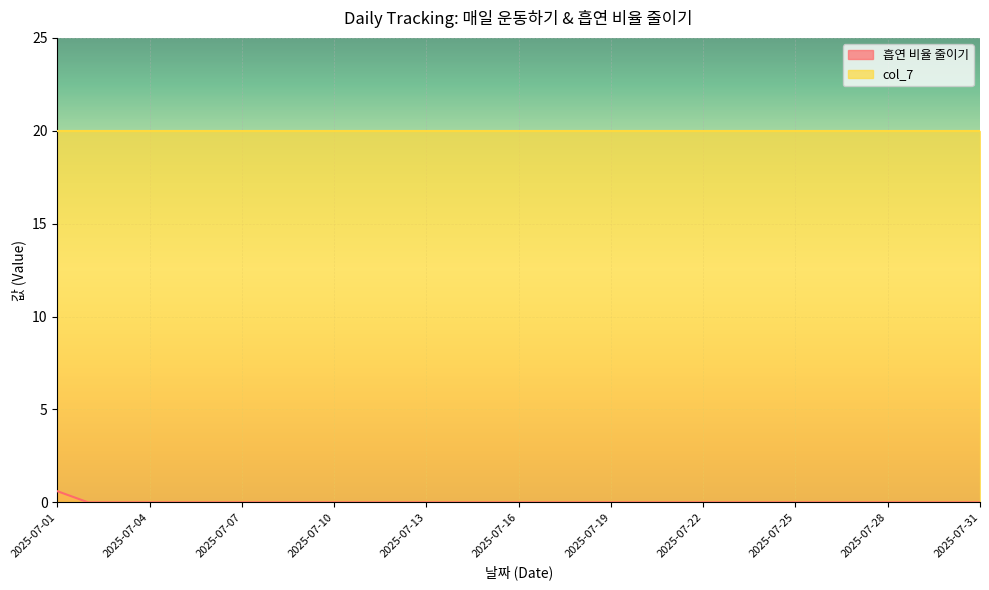

Is it true that the value at 2025-07-27 is 0.2?

False